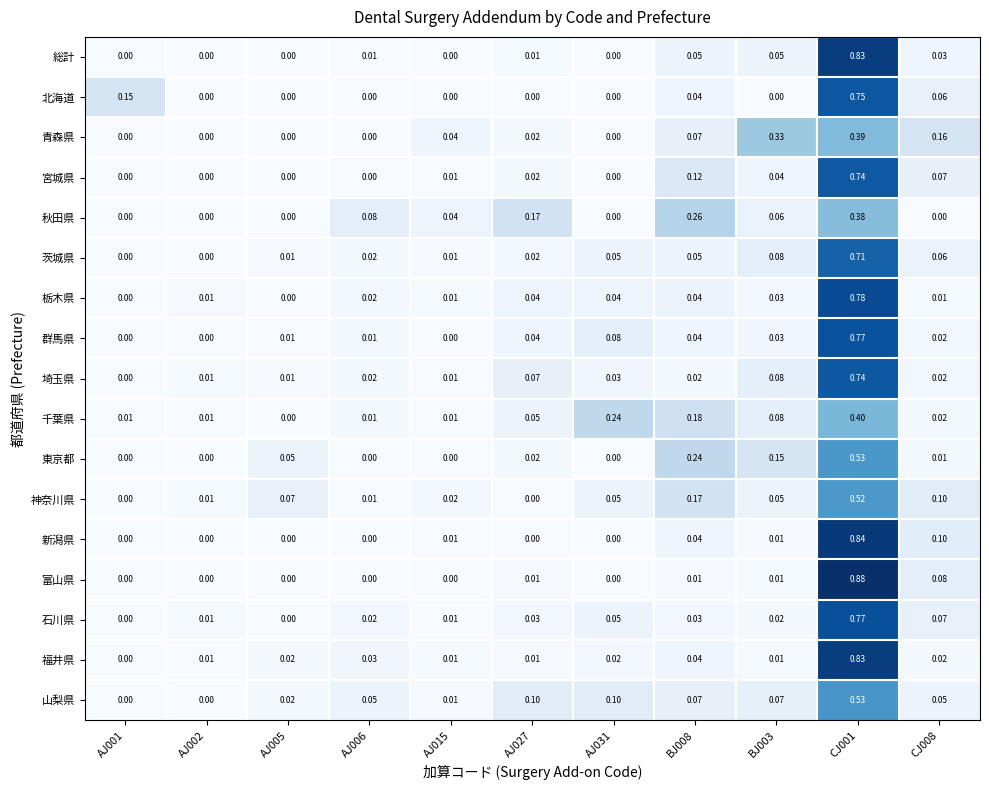

How many series are shown in this chart?

17